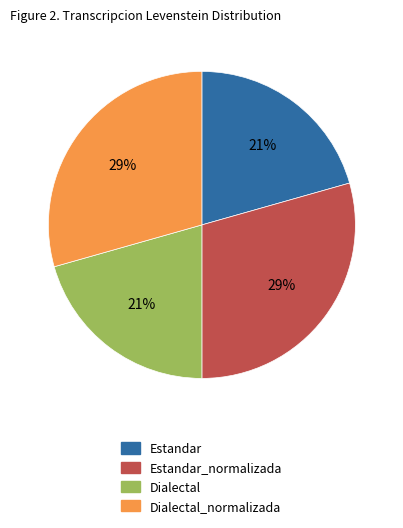

Is it true that Estandar_normalizada is 17% of the pie?

False